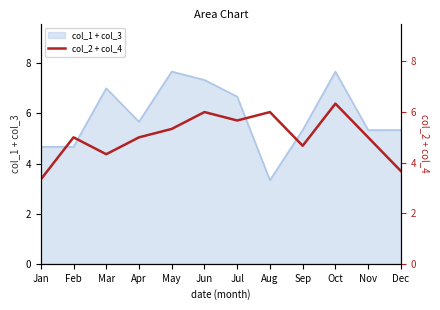

At which label is the value closest to 4?

Dec